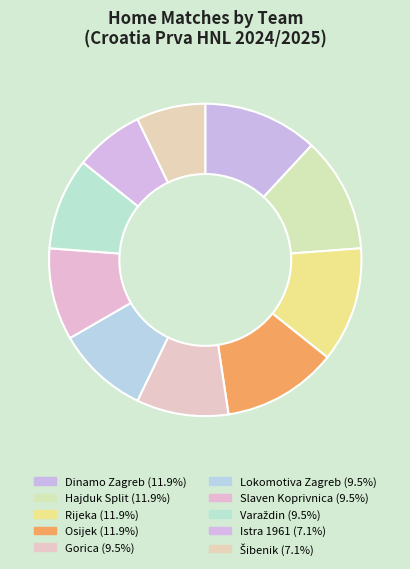

How many segments does this pie chart have?

10